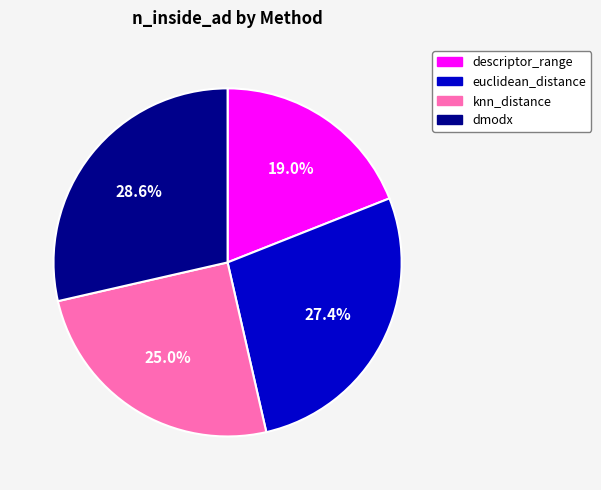

What is the ratio of the value at dmodx to the value at descriptor_range?

1.5